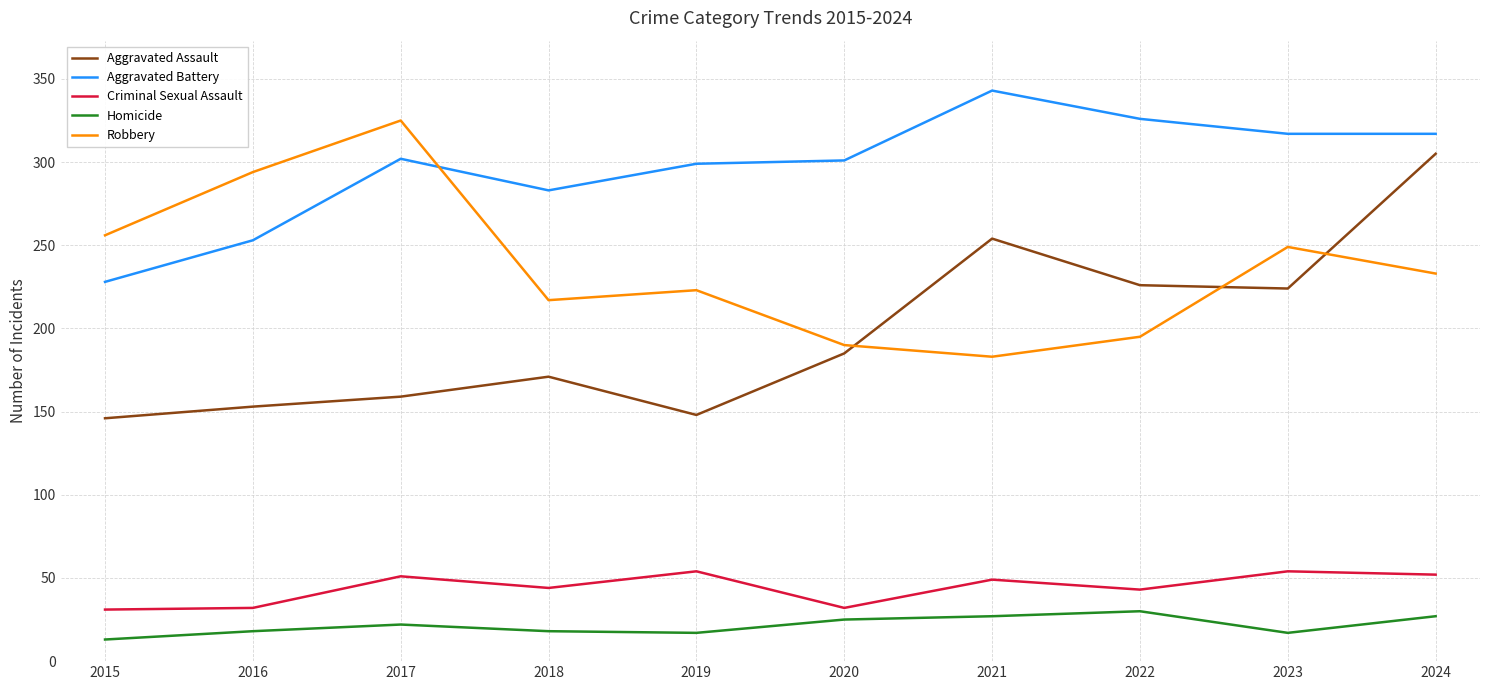

The Aggravated Assault series shows 209 at 2017. True or false?

False